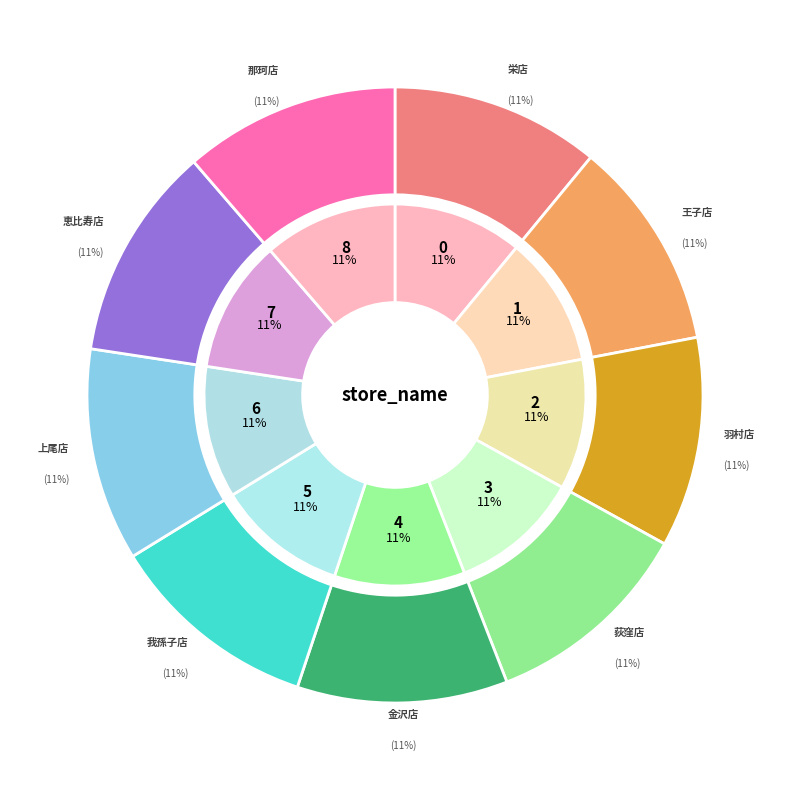

Does 荻窪店 account for over 50% of the chart?

No